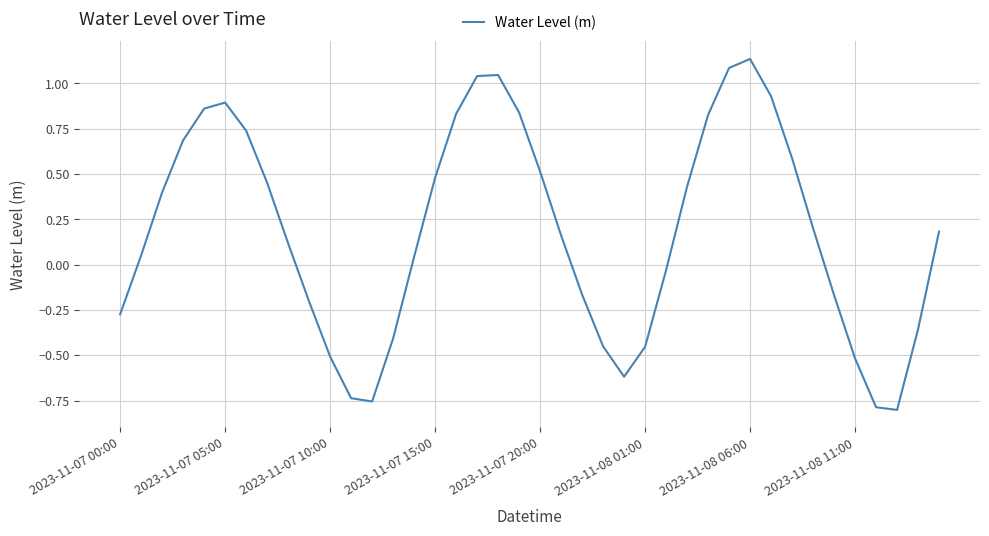

What is the difference between the maximum and minimum values?

1.9